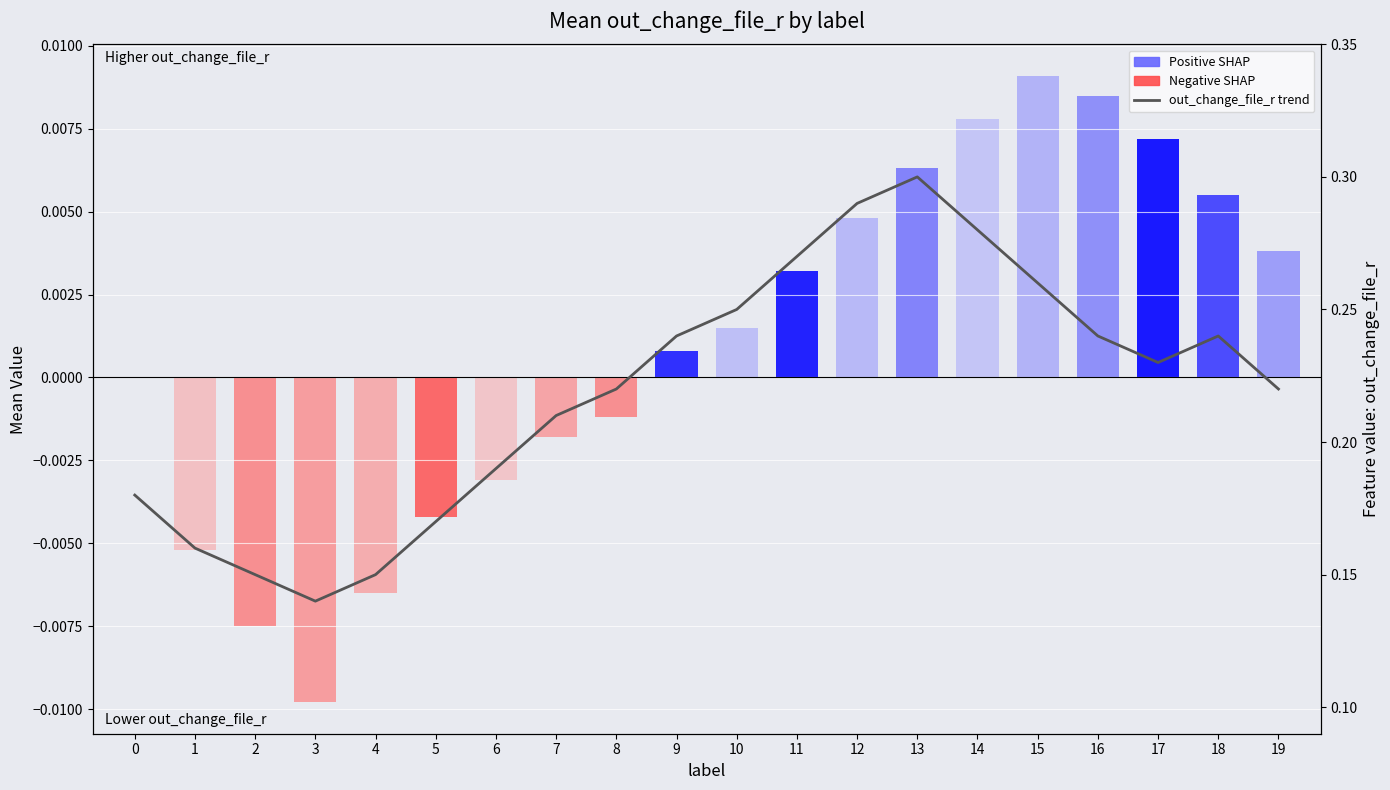

List the labels in order of value, smallest first.

3, 2, 4, 1, 5, 0, 6, 7, 8, 19, 17, 9, 16, 18, 10, 15, 11, 14, 12, 13